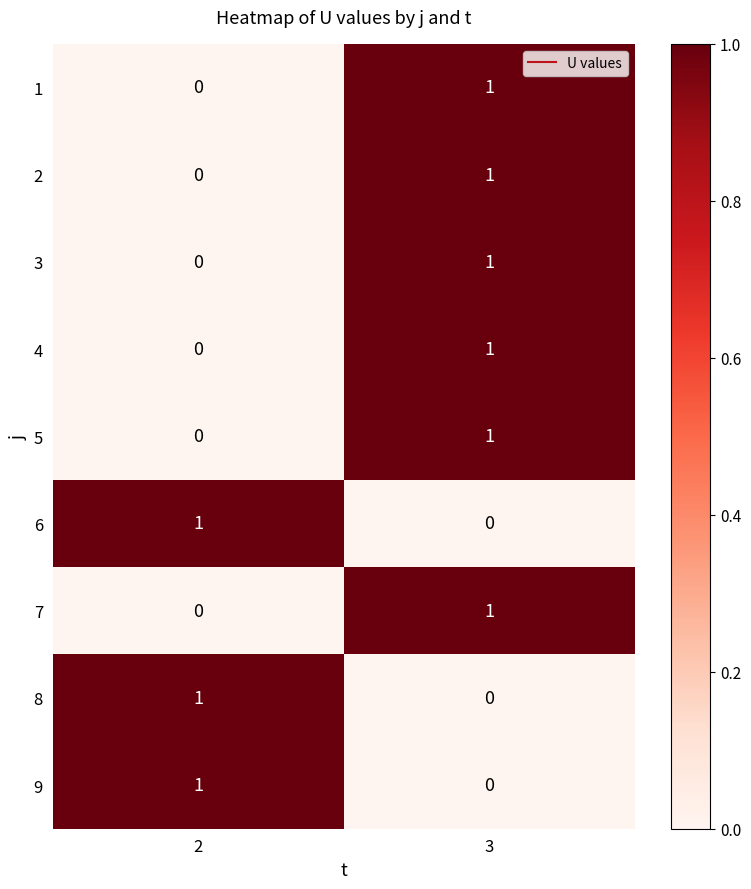

At which category is the sum across all series the highest?

3